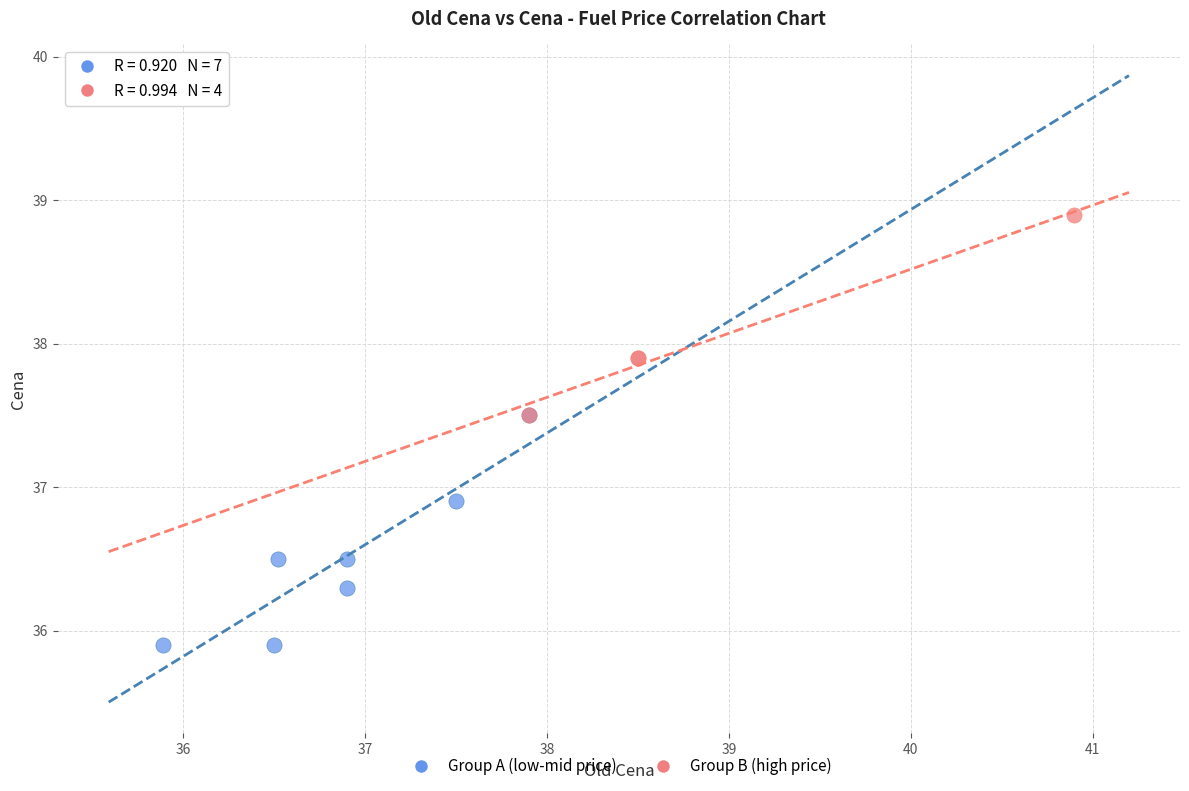

Which series contains the lowest Y value?

Group A (low-mid price)